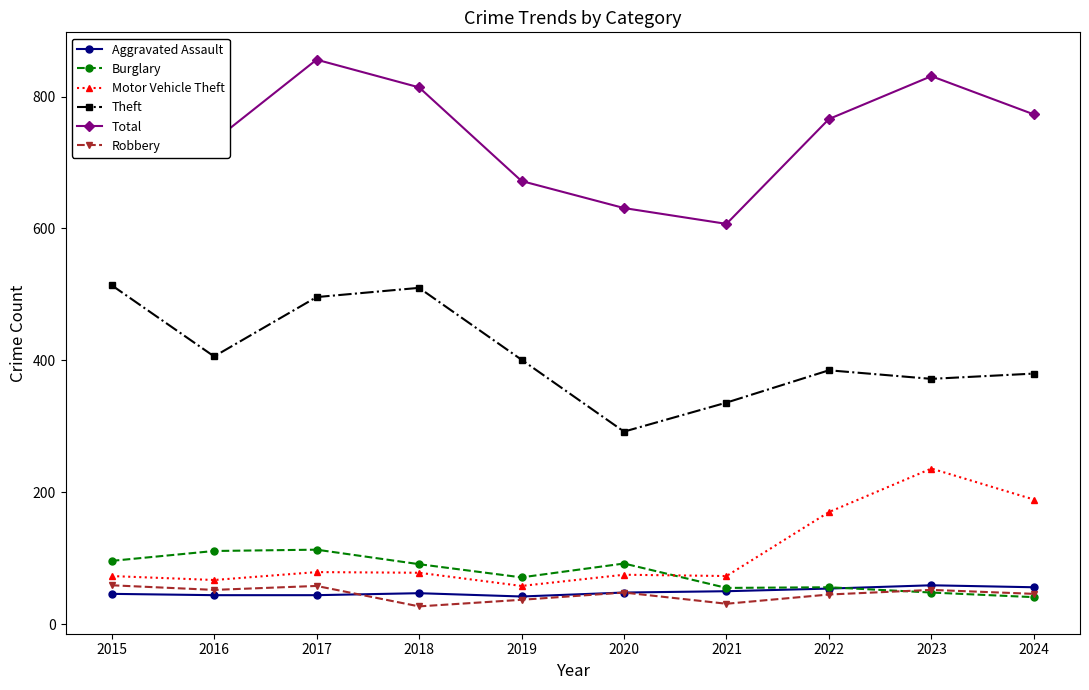

At which category does the chart reach its peak across all series?

2017